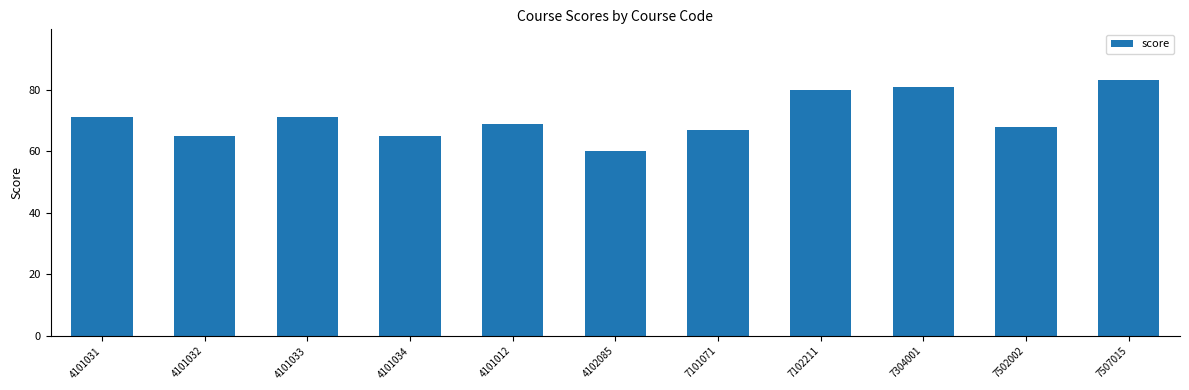

What is the greatest value displayed?

83